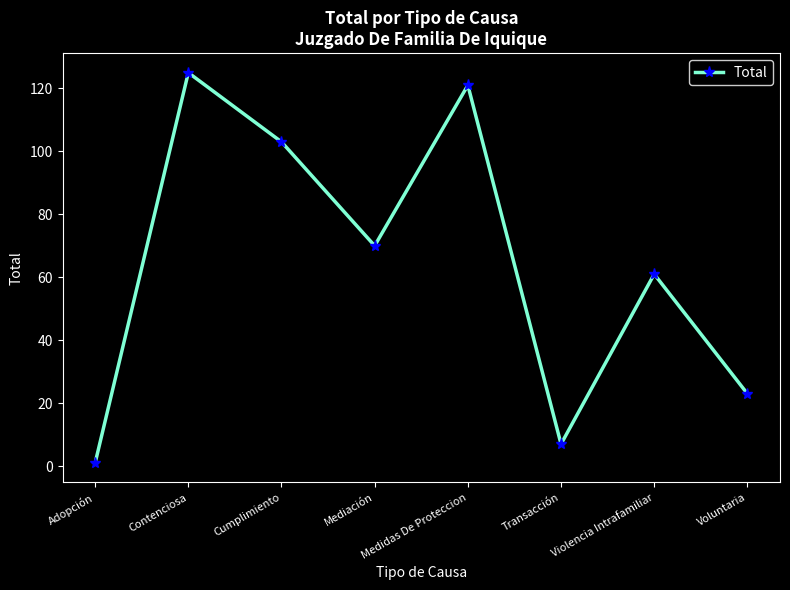

List the labels in order of value, smallest first.

Adopción, Transacción, Voluntaria, Violencia Intrafamiliar, Mediación, Cumplimiento, Medidas De Proteccion, Contenciosa